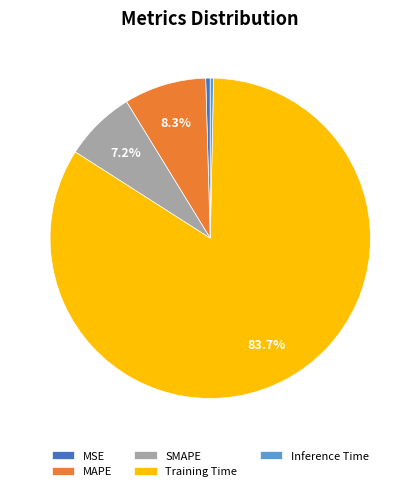

To the nearest percent, what percentage of the pie is SMAPE?

7%